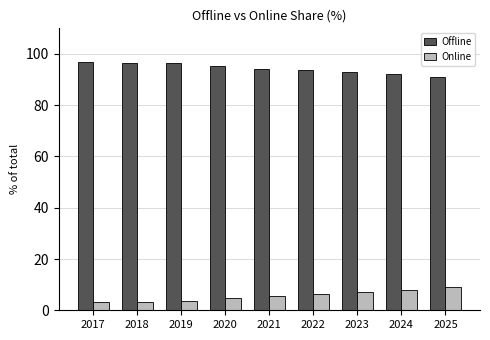

True or false: Online has a value of 7.0 at 2023.

True